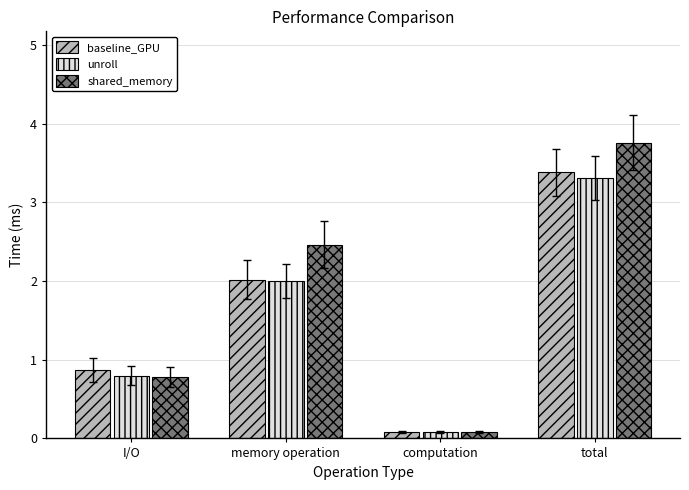

Count the number of data series in this chart.

3